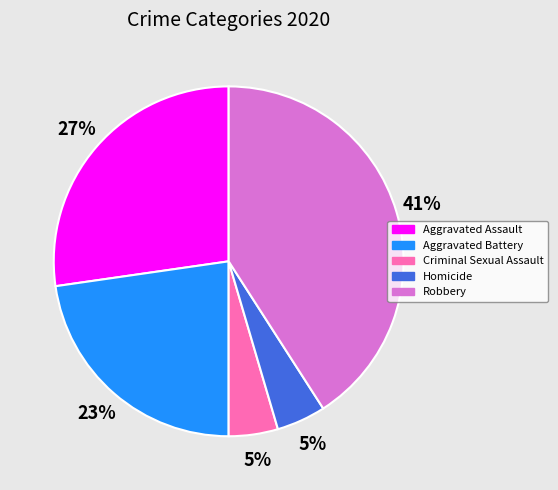

Is Homicide the majority of the pie?

No